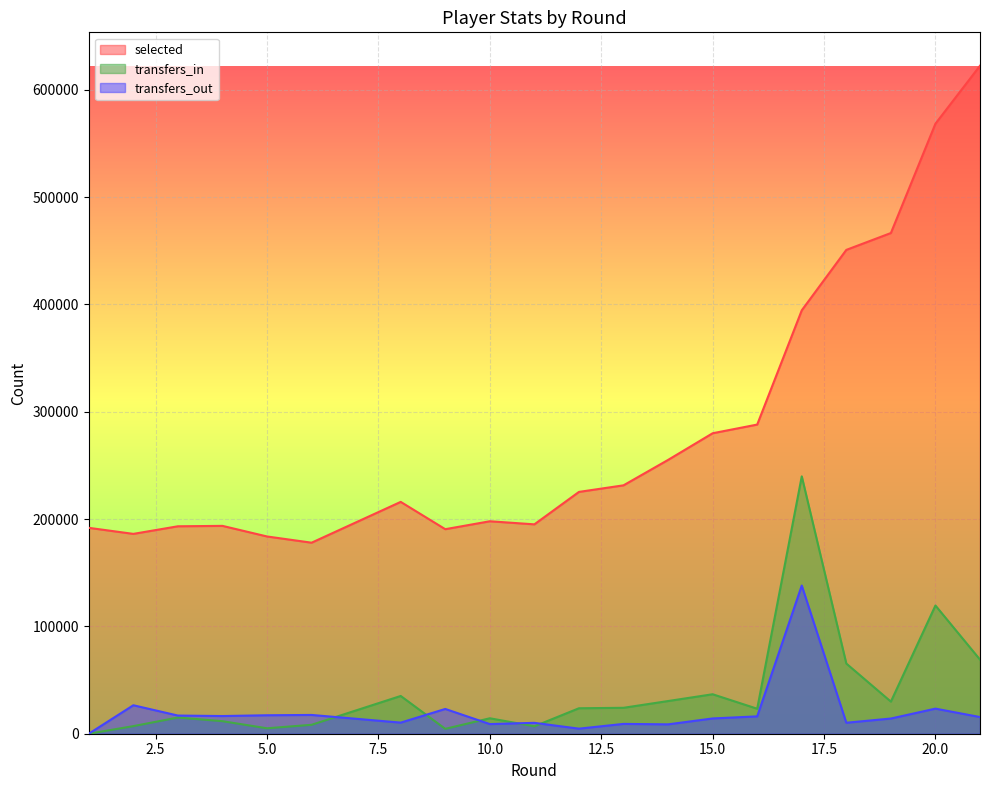

What is the difference between the second highest and minimum values in the transfers_out series?

26530